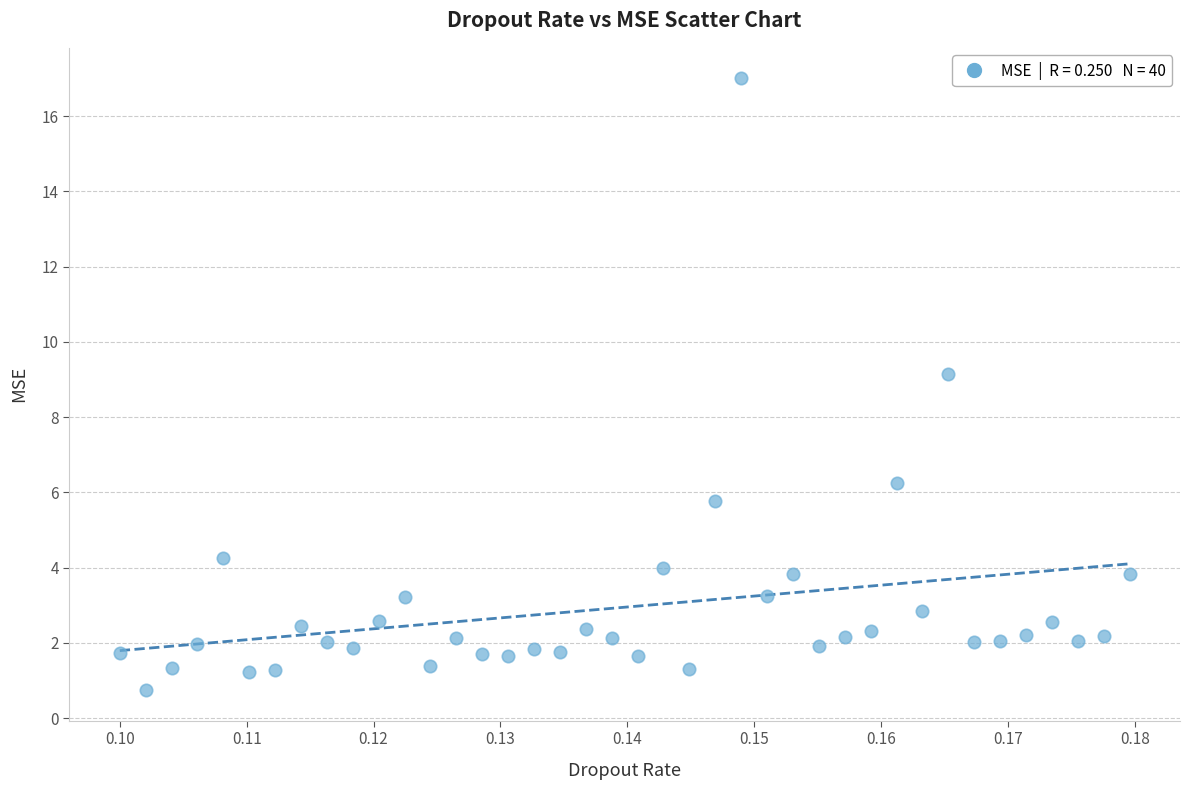

What is the range of Y values (max minus min)?

16.3